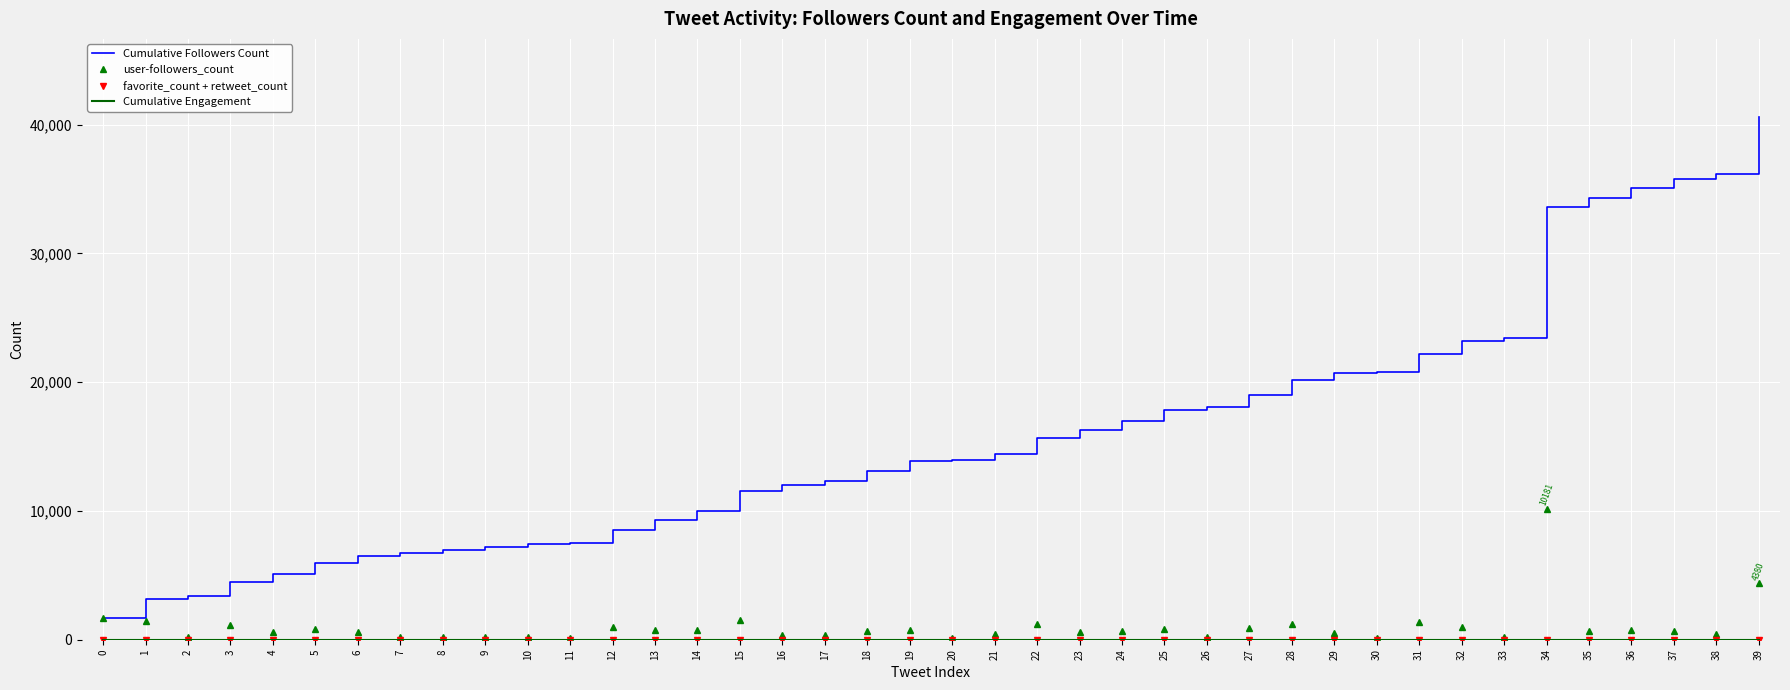

Between 24 and 33, which series saw the biggest shift?

Cumulative Followers Count